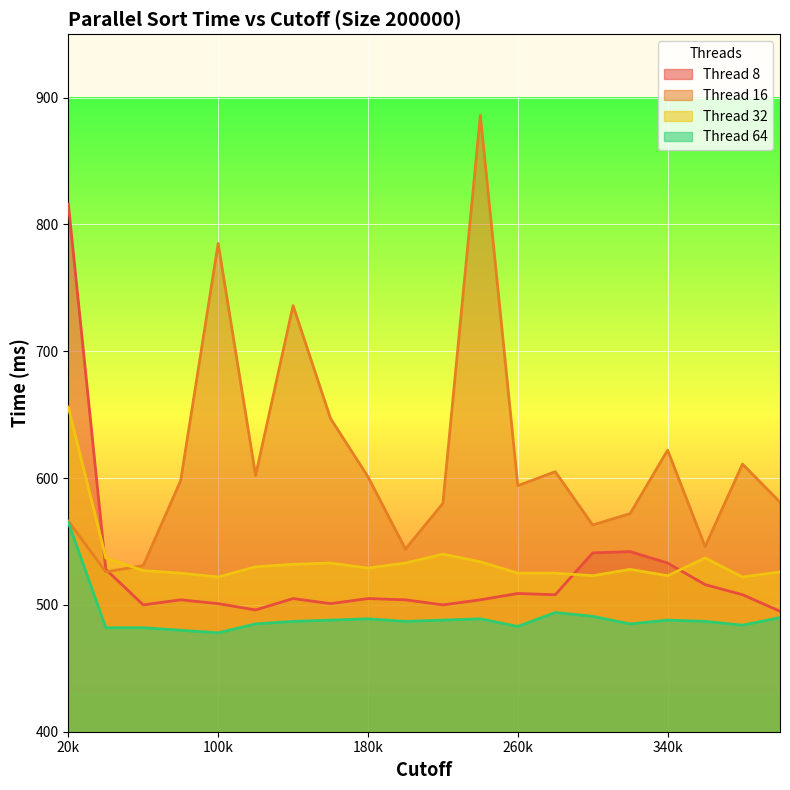

List the series in order of their peak value, lowest first.

Thread 64, Thread 32, Thread 8, Thread 16